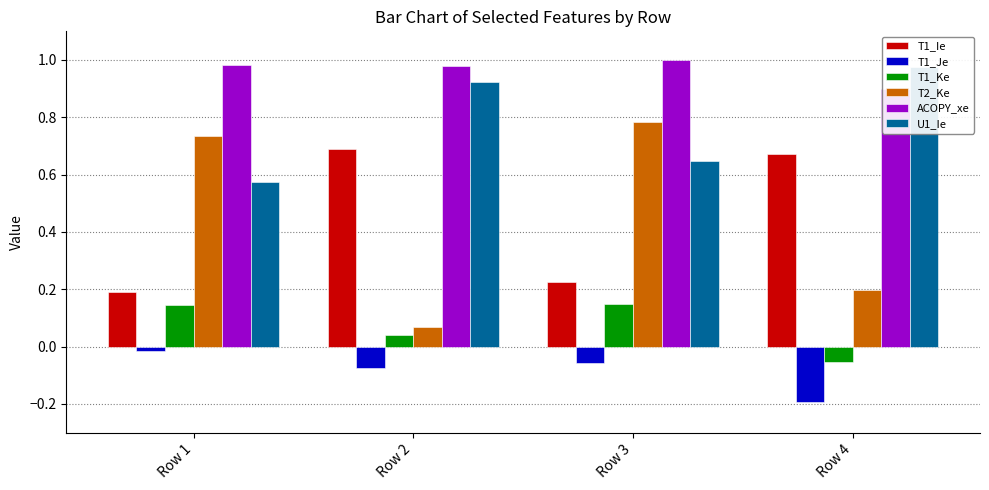

What are all the series names shown in the legend?

T1_Ie, T1_Je, T1_Ke, T2_Ke, ACOPY_xe, U1_Ie